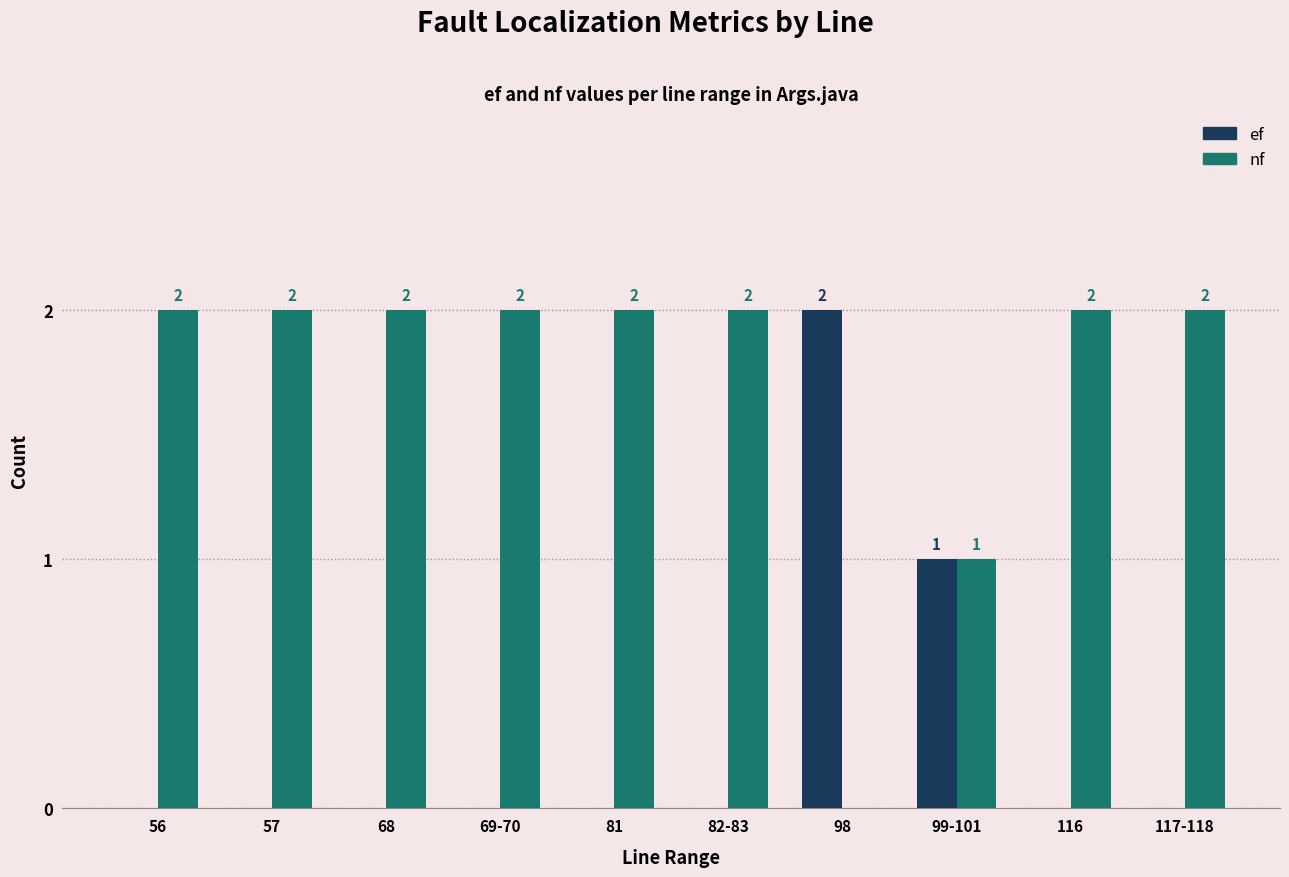

What is the spread (max minus min) of values at 98?

2